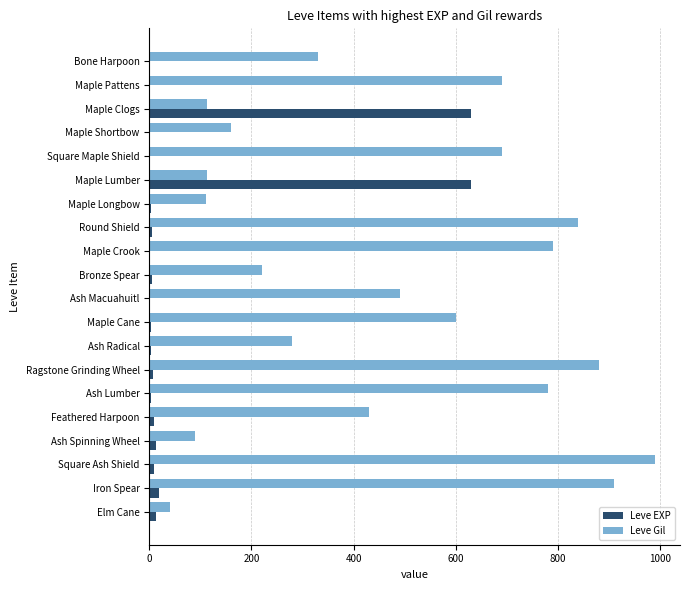

Which series changed the most between Square Maple Shield and Square Ash Shield?

Leve Gil